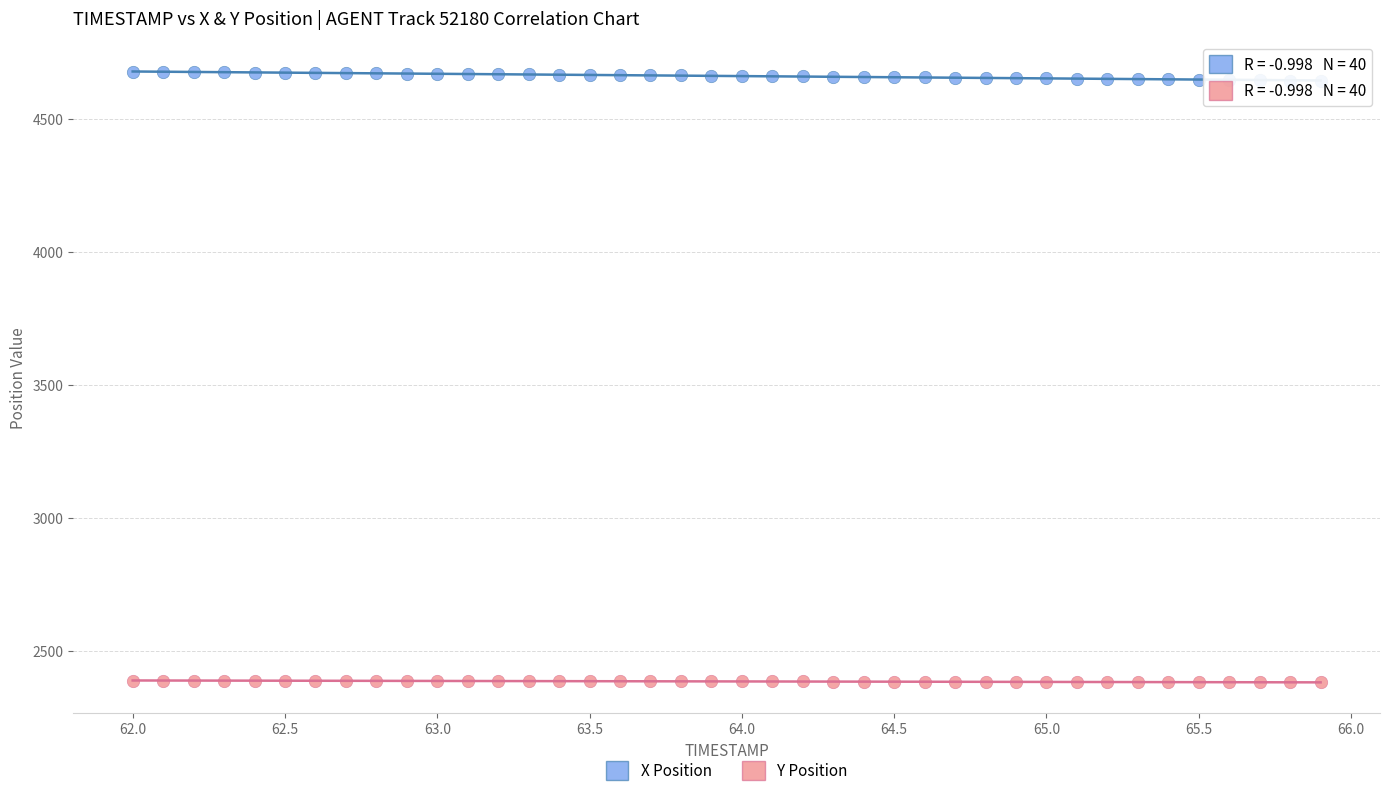

Which series reaches the minimum Y coordinate?

Y Position